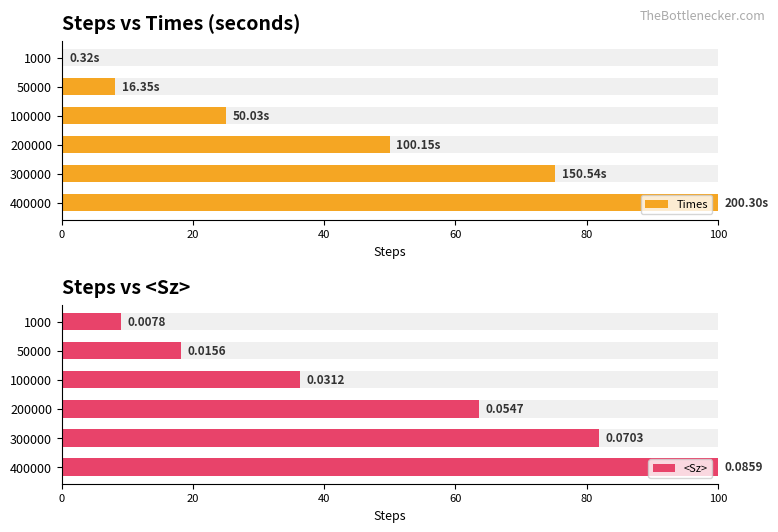

What is the value of the <Sz> bar at the 3rd from the left?

36.4